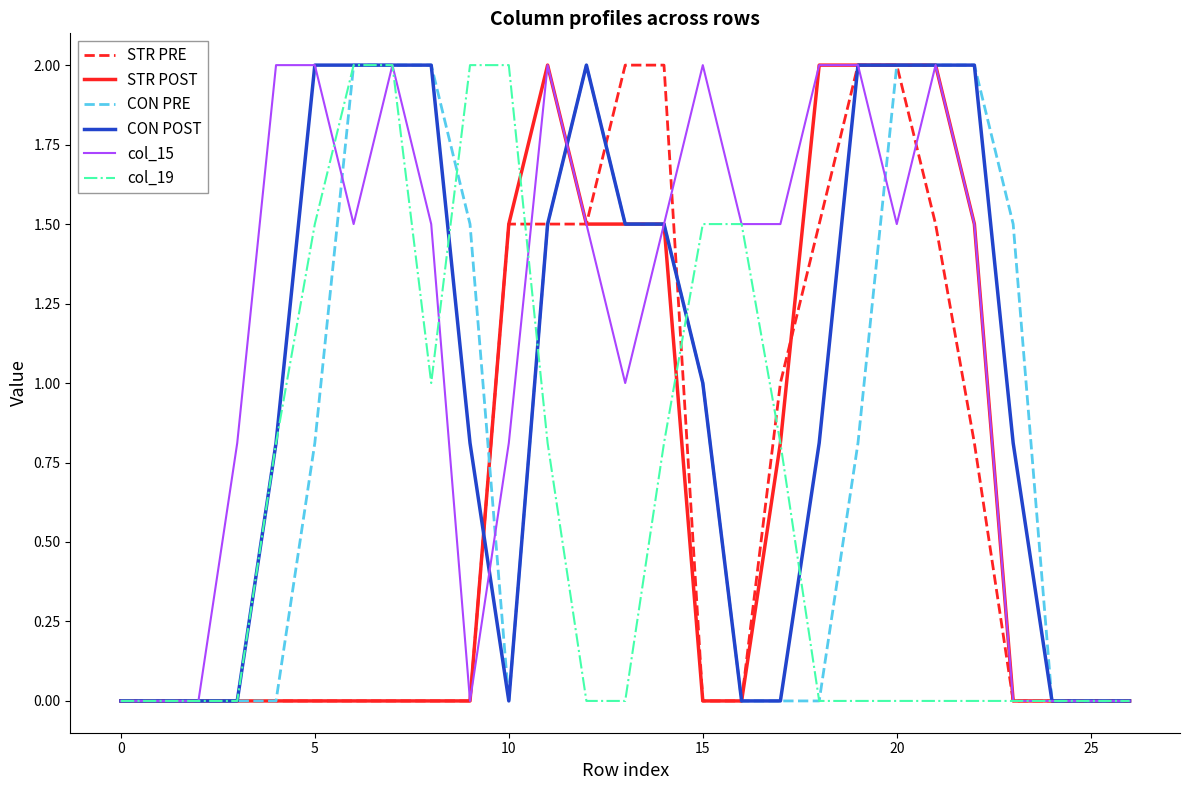

Which series has the largest total across all categories?

col_15